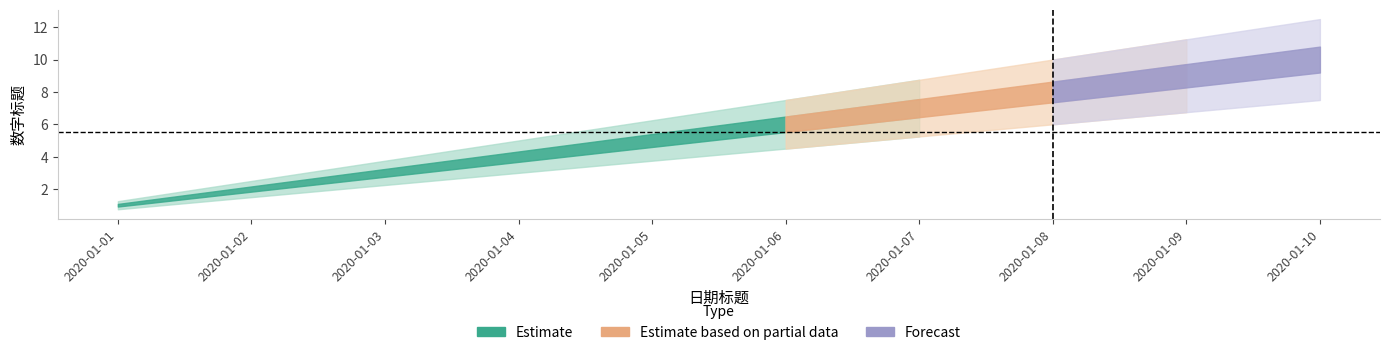

How many values are between 3 and 8?

6